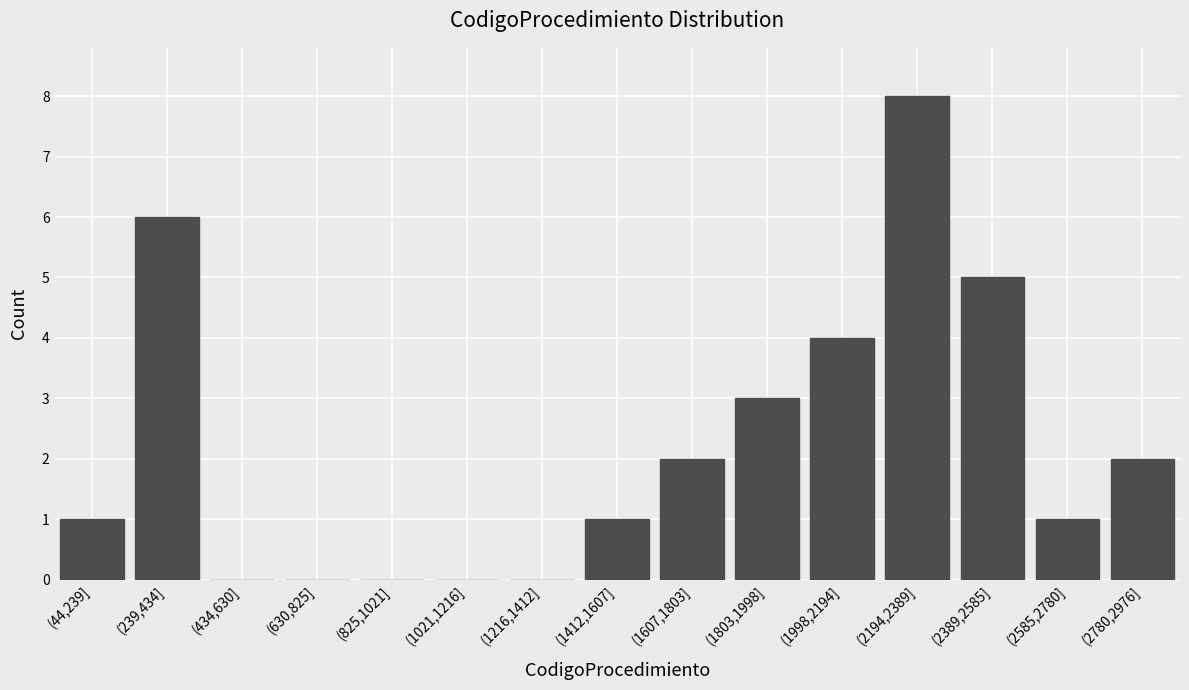

Reading left to right, list all the values displayed in this chart.

(44,239]=1	(239,434]=6	(434,630]=0	(630,825]=0	(825,1021]=0	(1021,1216]=0	(1216,1412]=0	(1412,1607]=1	(1607,1803]=2	(1803,1998]=3	(1998,2194]=4	(2194,2389]=8	(2389,2585]=5	(2585,2780]=1	(2780,2976]=2